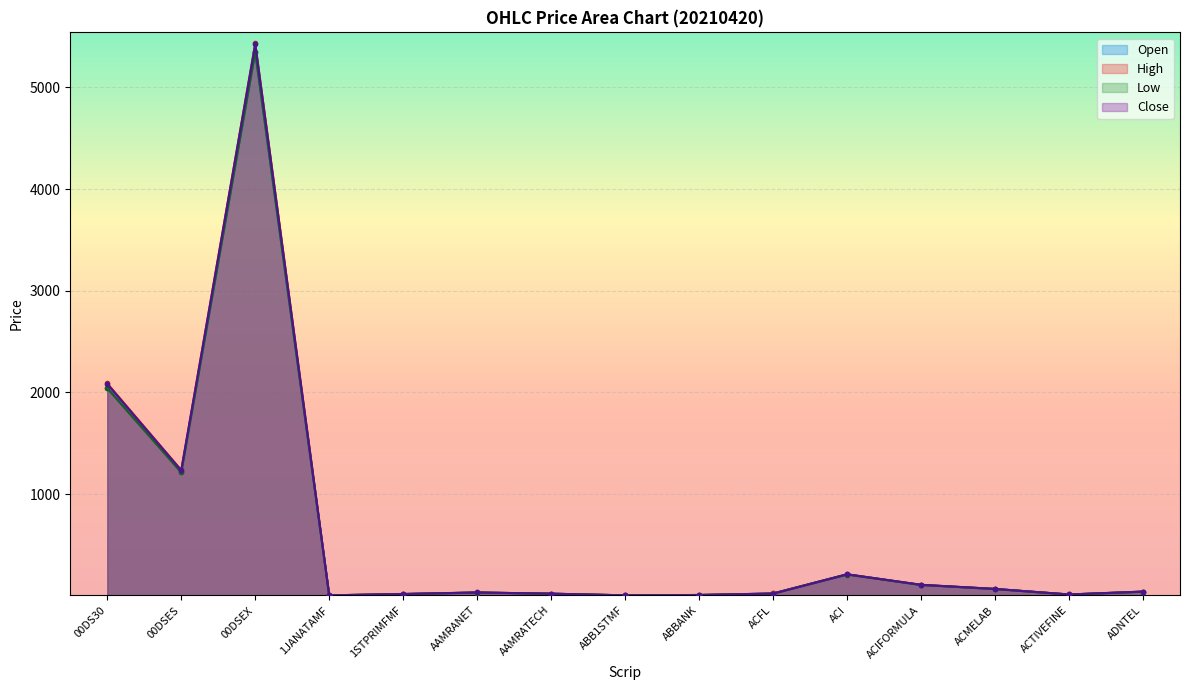

True or false: Close and High cross at least once.

False